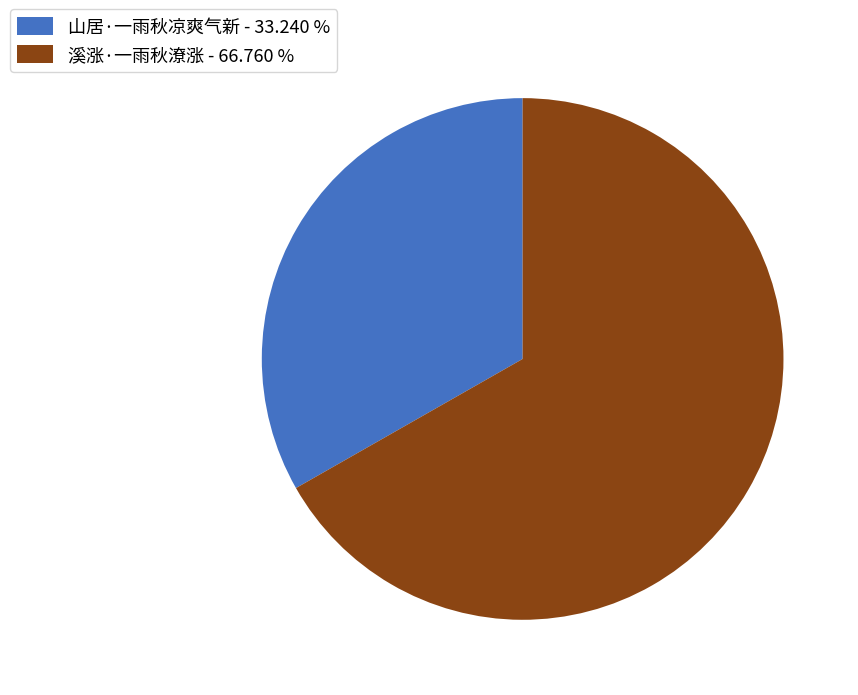

Combined, do 山居·一雨秋凉爽气新 - 33.240 % and 溪涨·一雨秋潦涨 - 66.760 % account for over 50%?

Yes